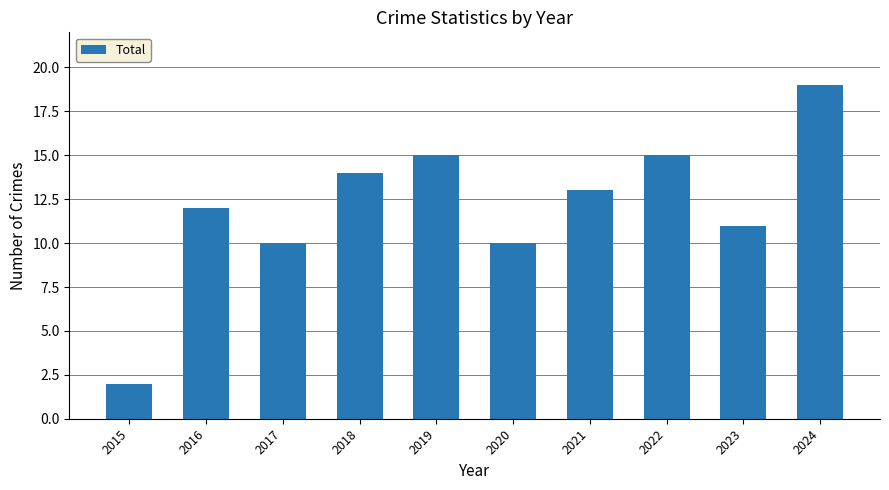

What is the value of the 3rd bar from the left?

10